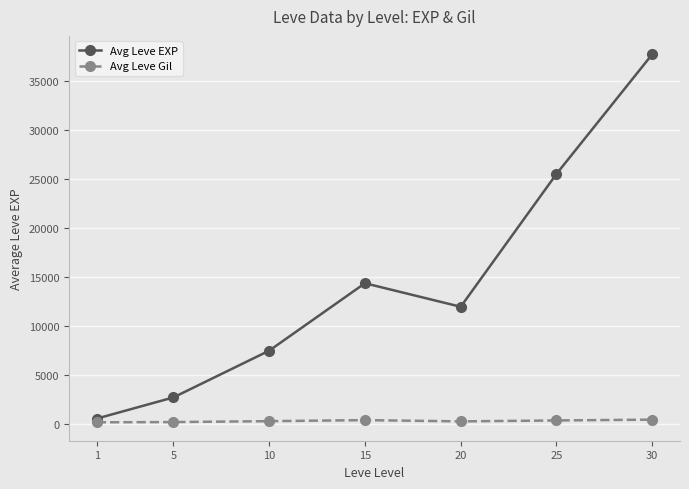

What is the maximum value shown in the chart?

37715